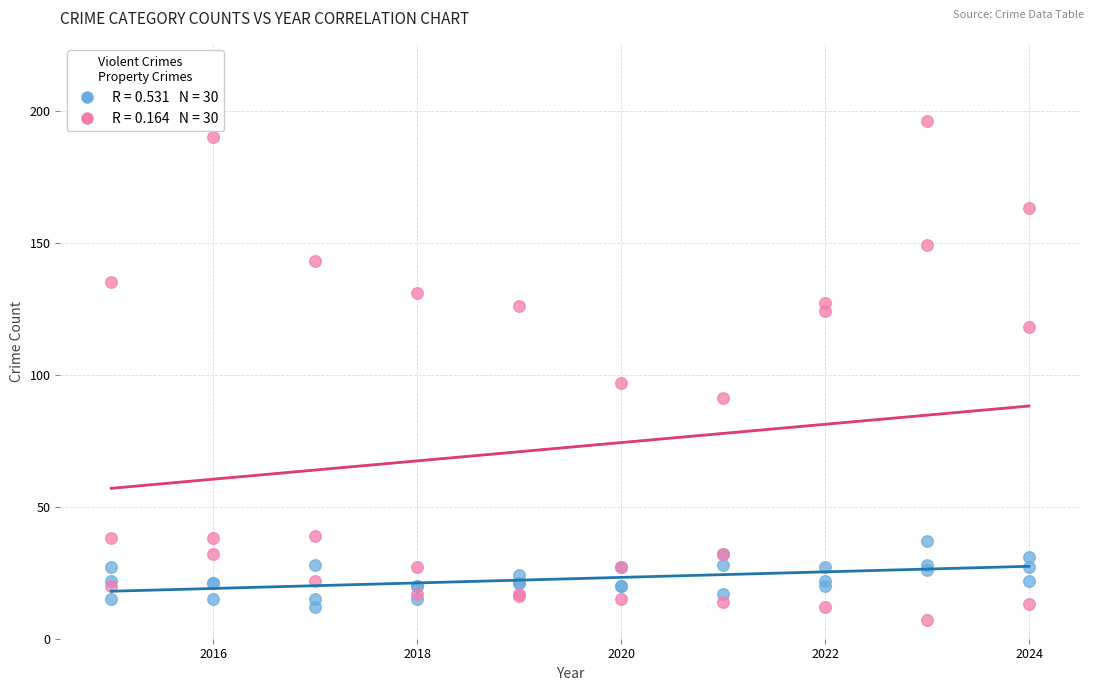

Across all series, what Y value is closest to 101?

97